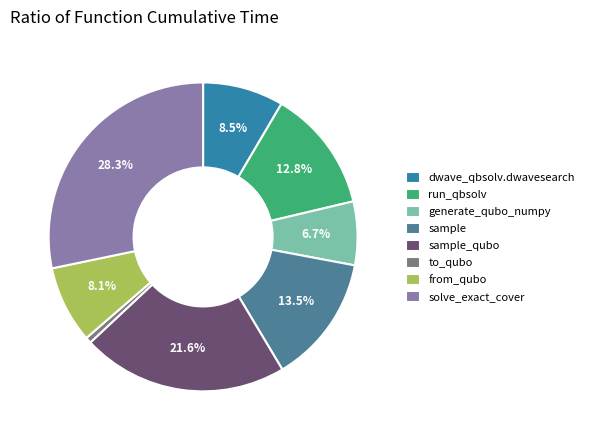

What is the largest slice in the pie chart?

solve_exact_cover